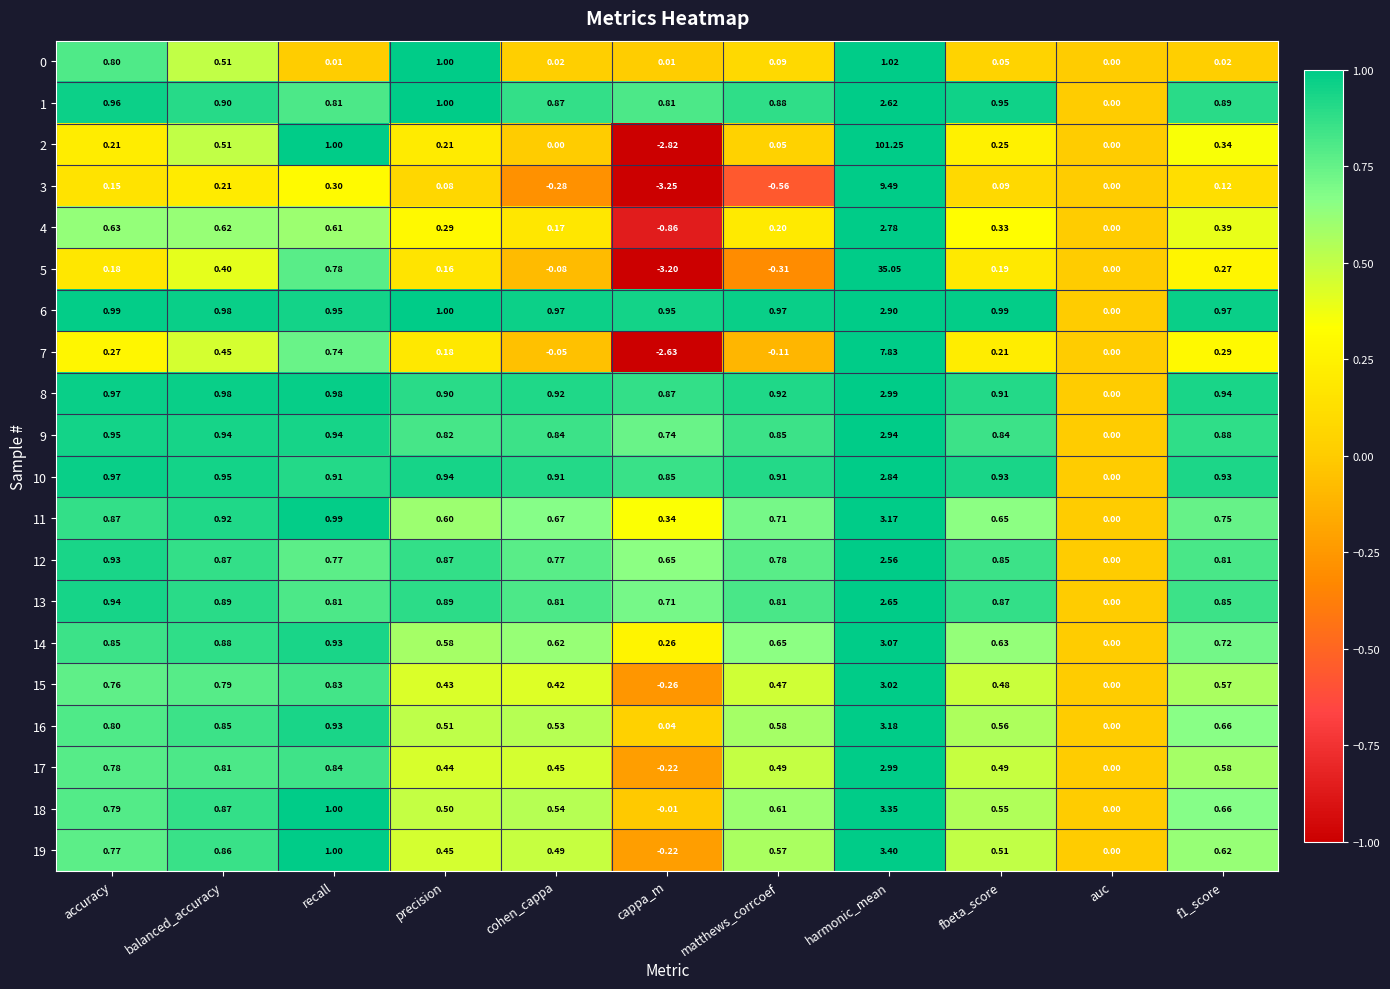

Where is 5 nearest to the value 15?

recall